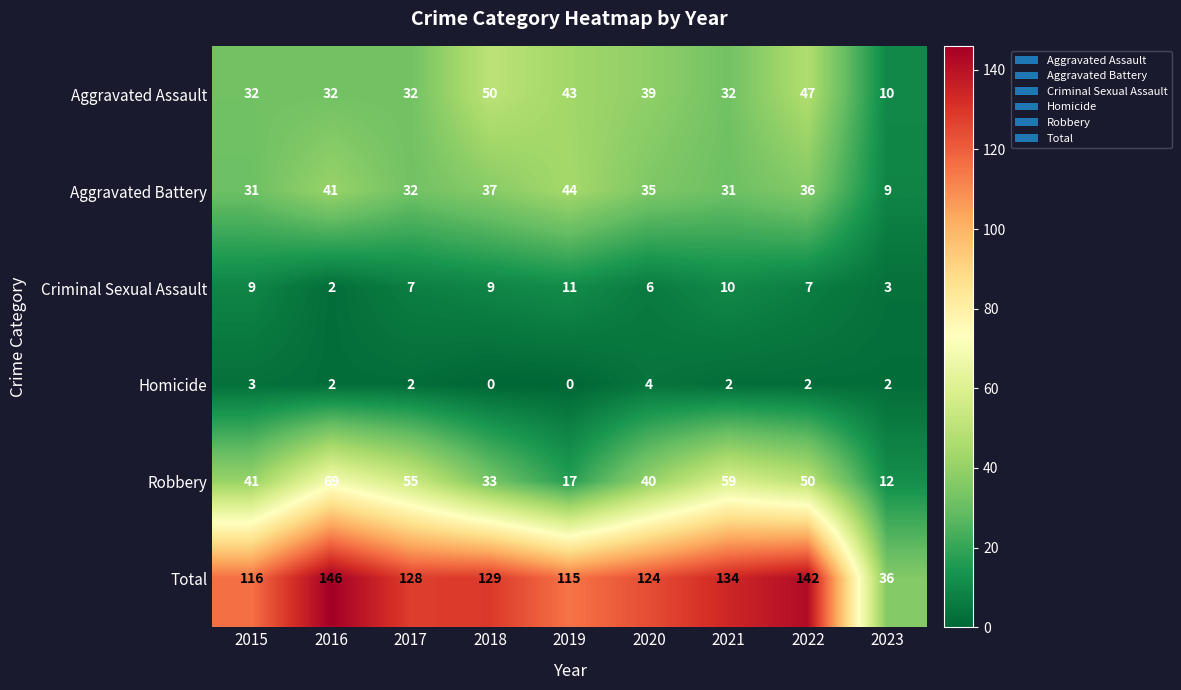

How many data points does each series have?

9